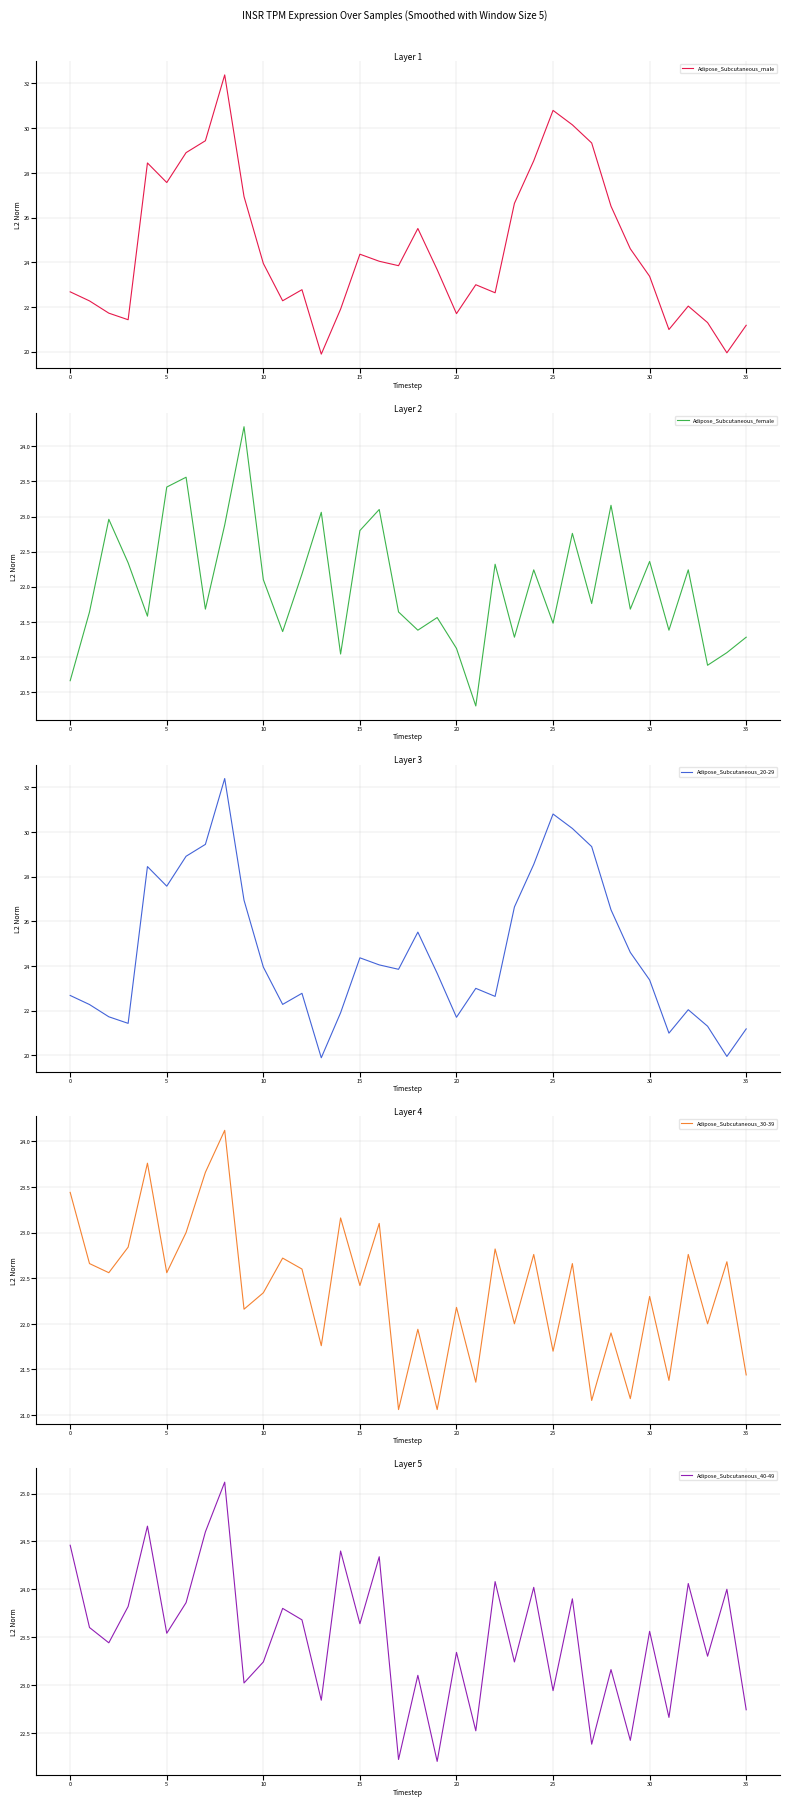

How many interior local peaks does the Adipose_Subcutaneous_20-29 series have?

8